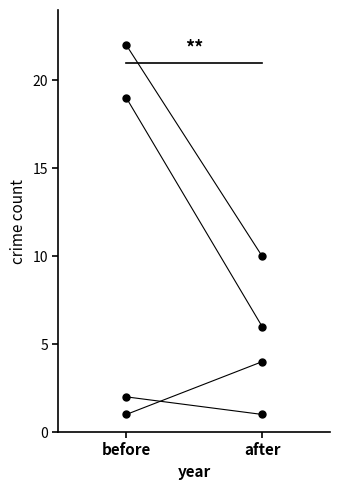

Reading left to right, transcribe all the data shown in this chart.

Aggravated Assault: before=2	after=1
Aggravated Battery: before=1	after=4
Robbery: before=19	after=6
Total: before=22	after=10